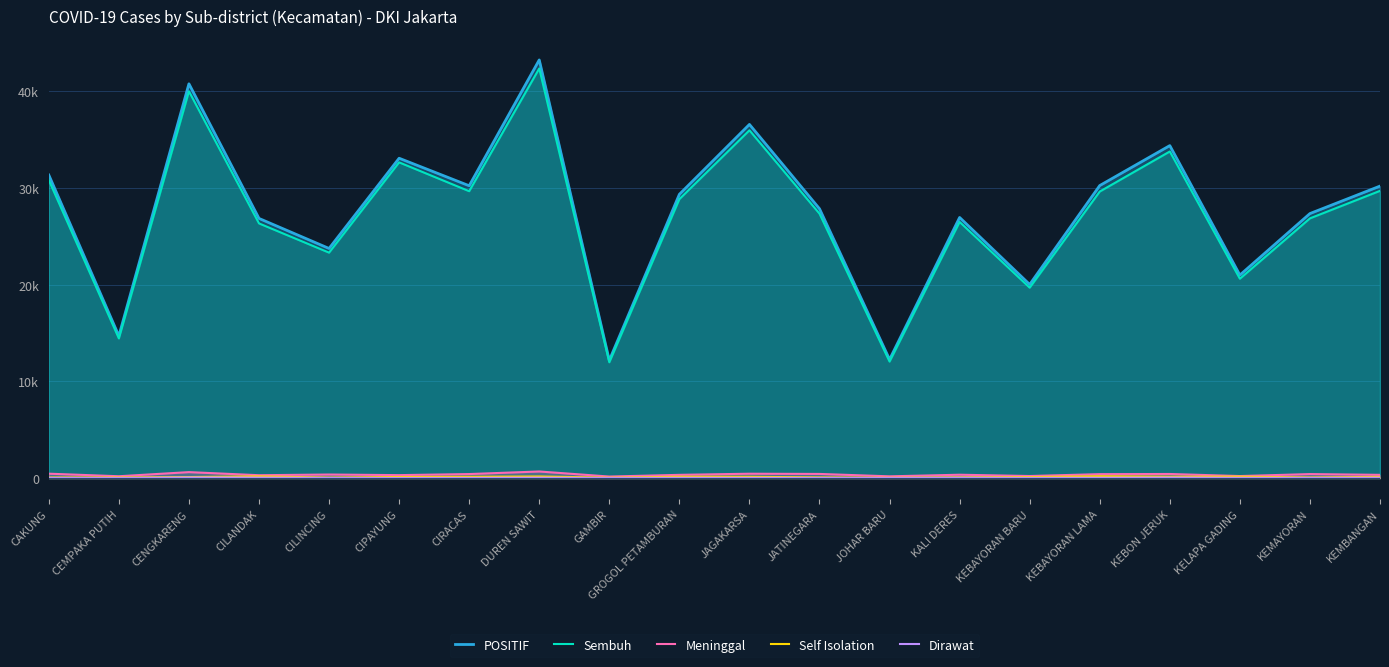

Does the chart have visible grid lines?

Yes